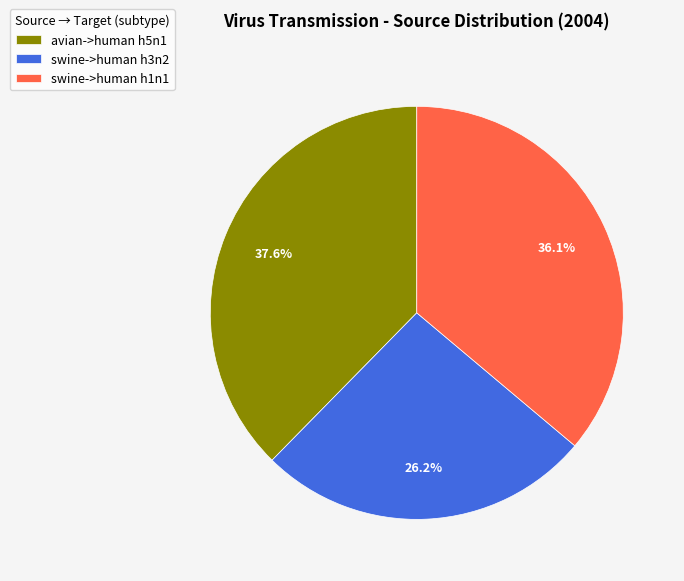

To the nearest percent, what is the difference between the largest and smallest slice percentages?

11%